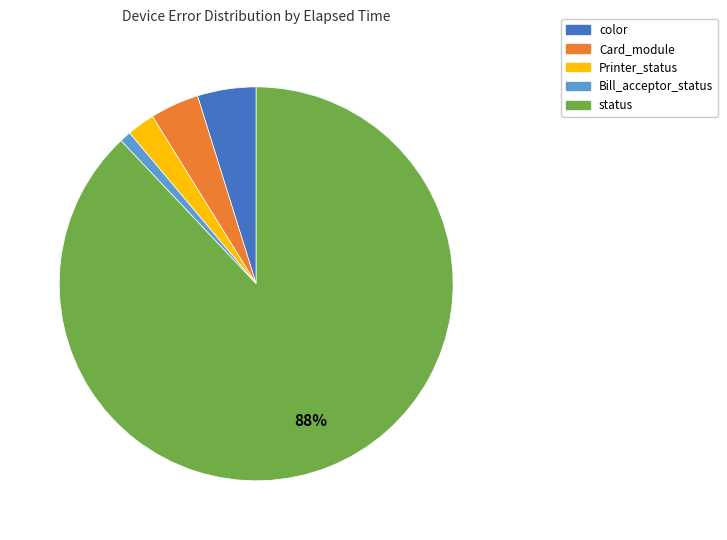

Is there a majority slice in this chart?

Yes